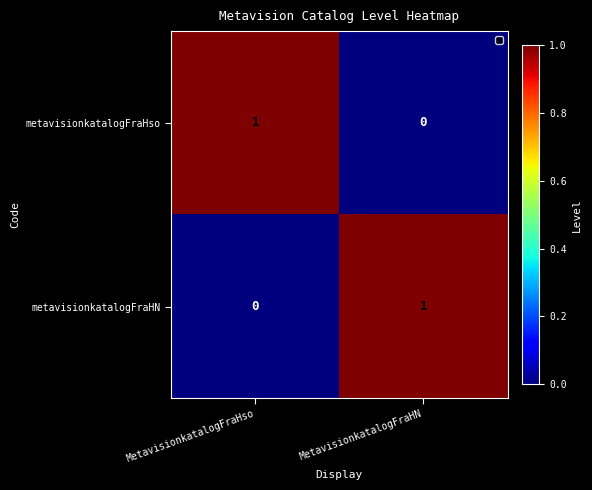

At which label is metavisionkatalogFraHN closest to 0?

MetavisionkatalogFraHso